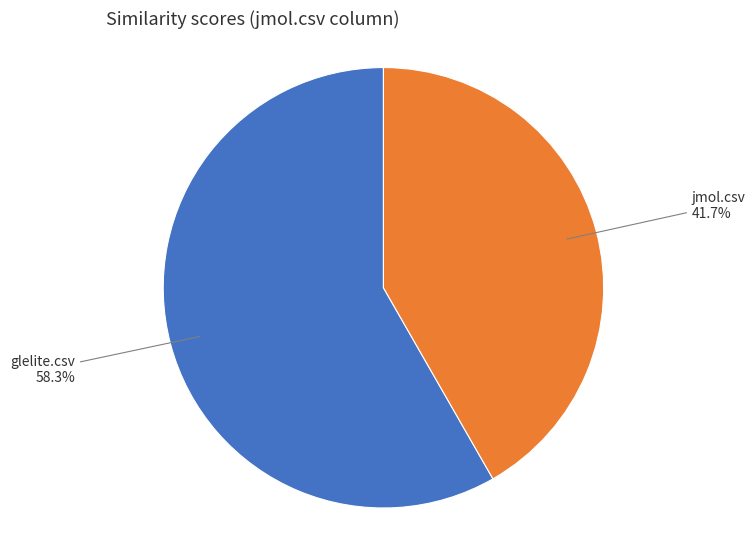

Is there a majority slice in this chart?

Yes